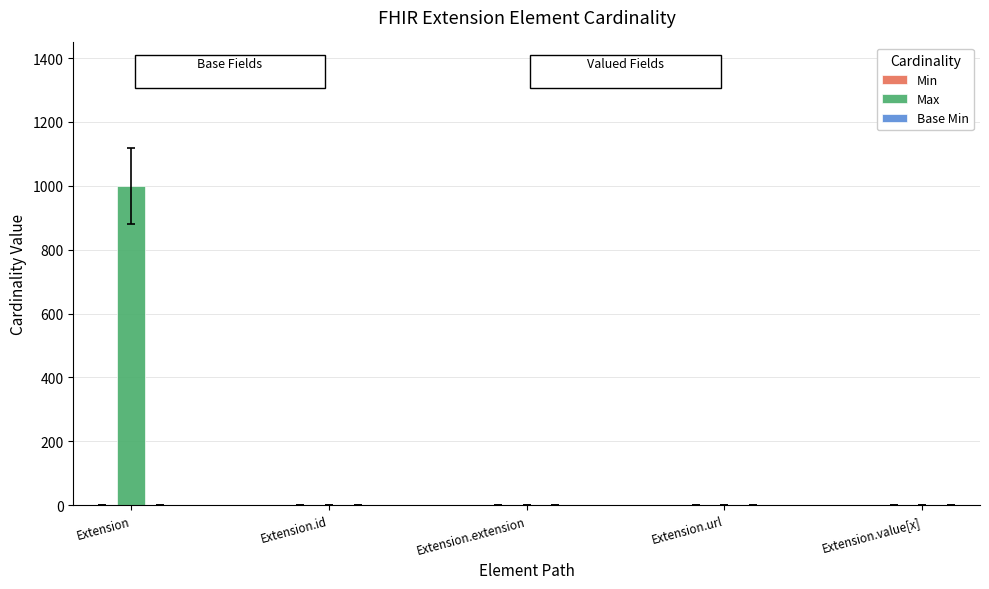

At which category is the sum across all series the highest?

Extension